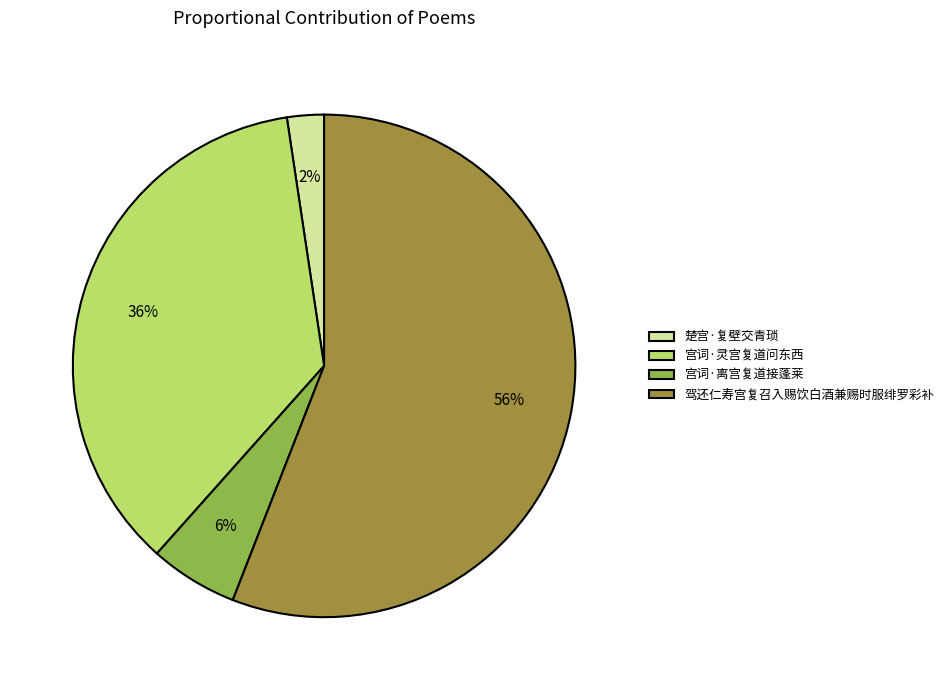

Which has a higher value, 楚宫·复壁交青琐 or 驾还仁寿宫复召入赐饮白酒兼赐时服绯罗彩补?

驾还仁寿宫复召入赐饮白酒兼赐时服绯罗彩补